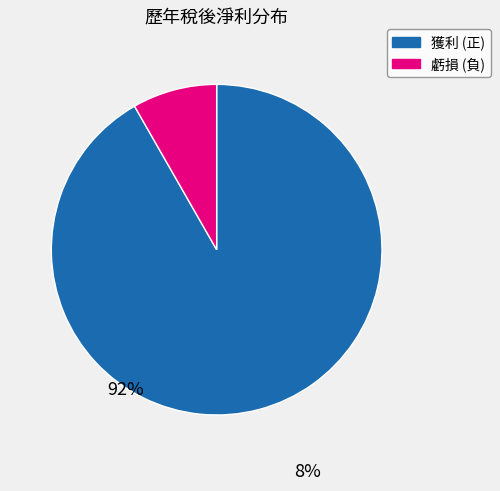

Which category has the biggest portion of the pie?

獲利 (正)